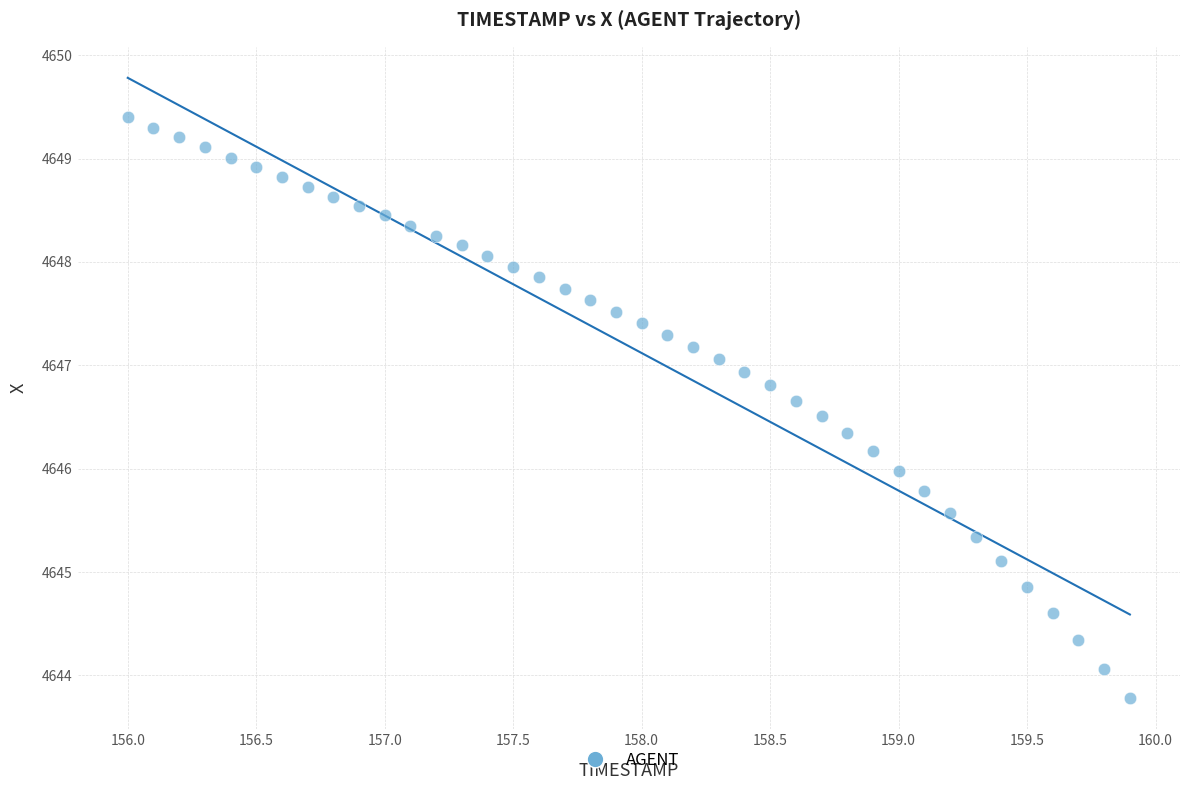

What is the range of Y values (max minus min)?

5.6